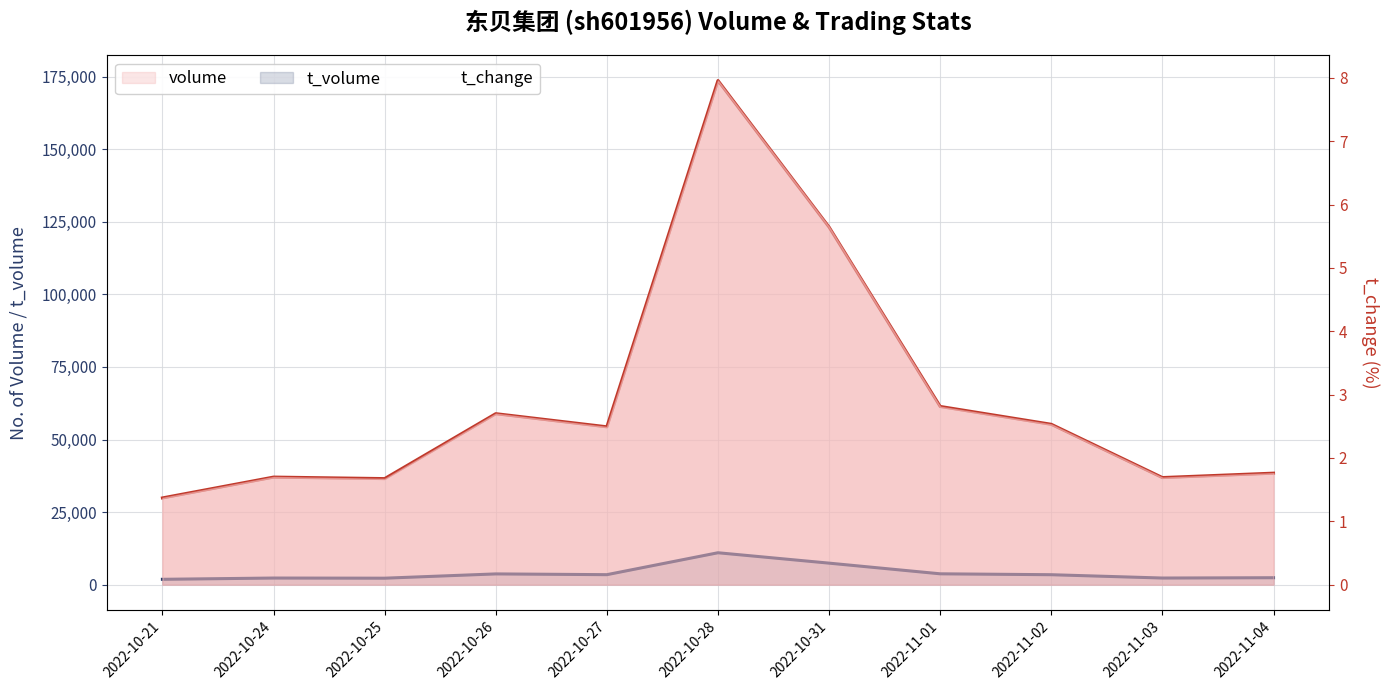

What is the value of the t_change point at the 7th from the left?

5.7